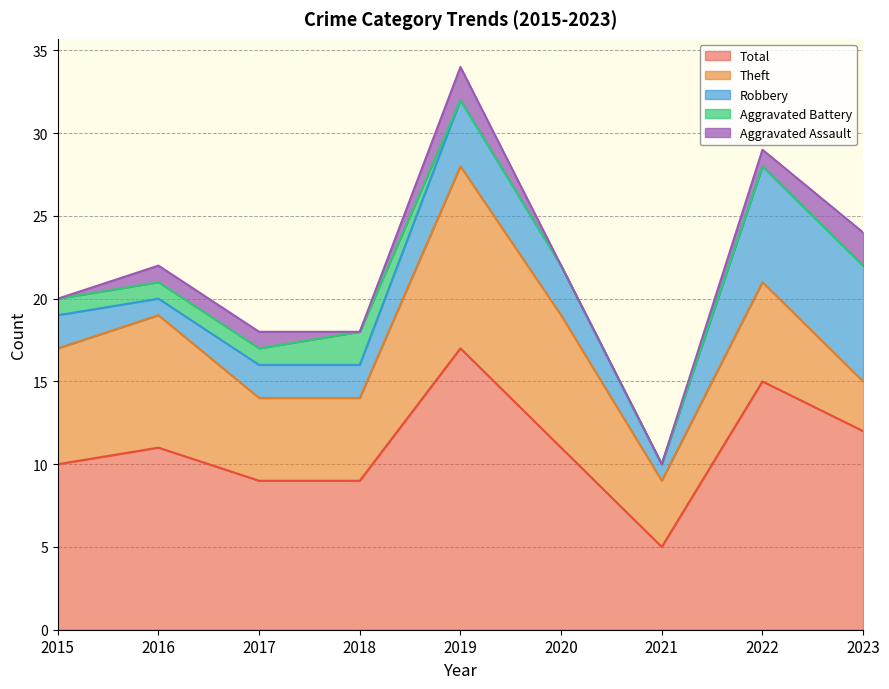

How many data points in Robbery are above 2?

4